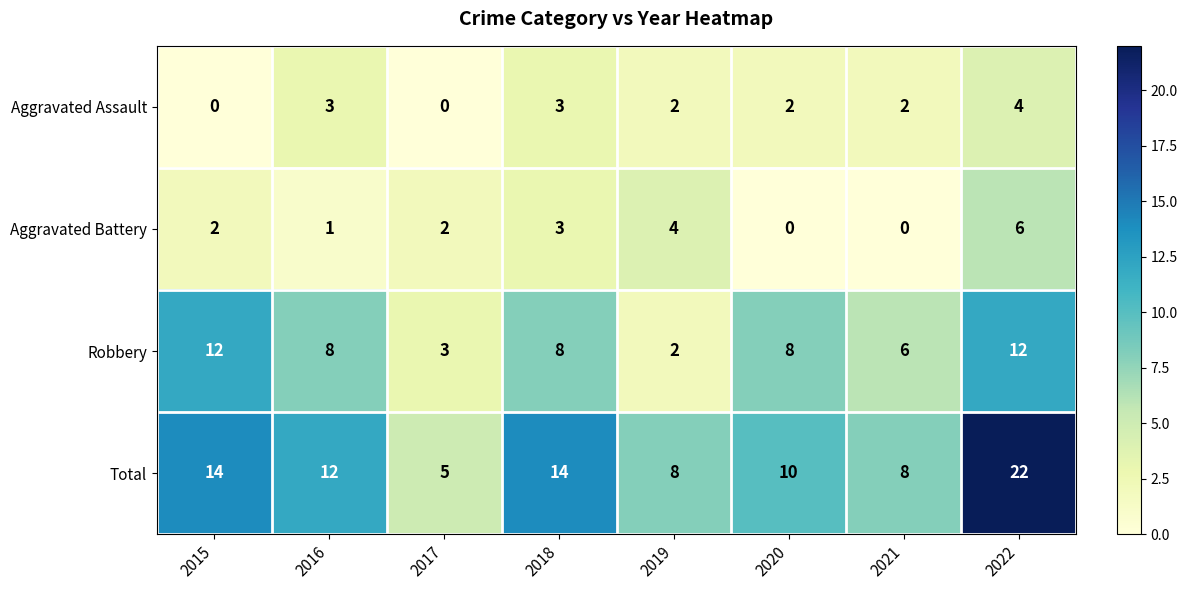

At which category is the sum across all series the highest?

2022